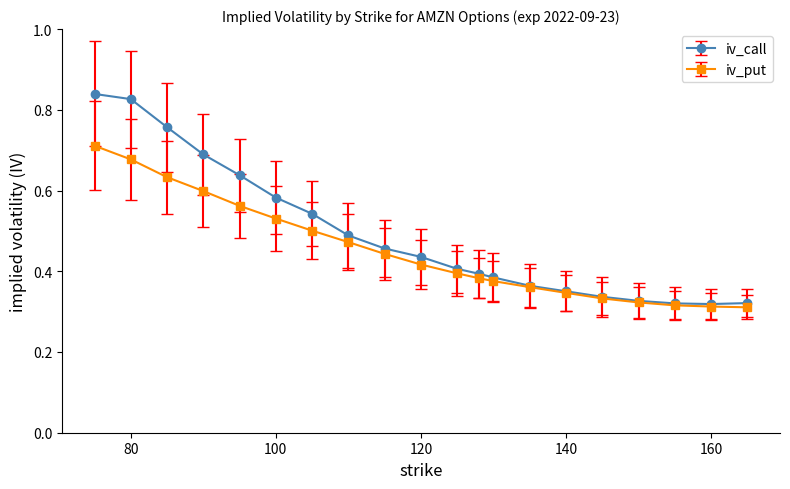

Which series has the widest spread of values?

iv_call